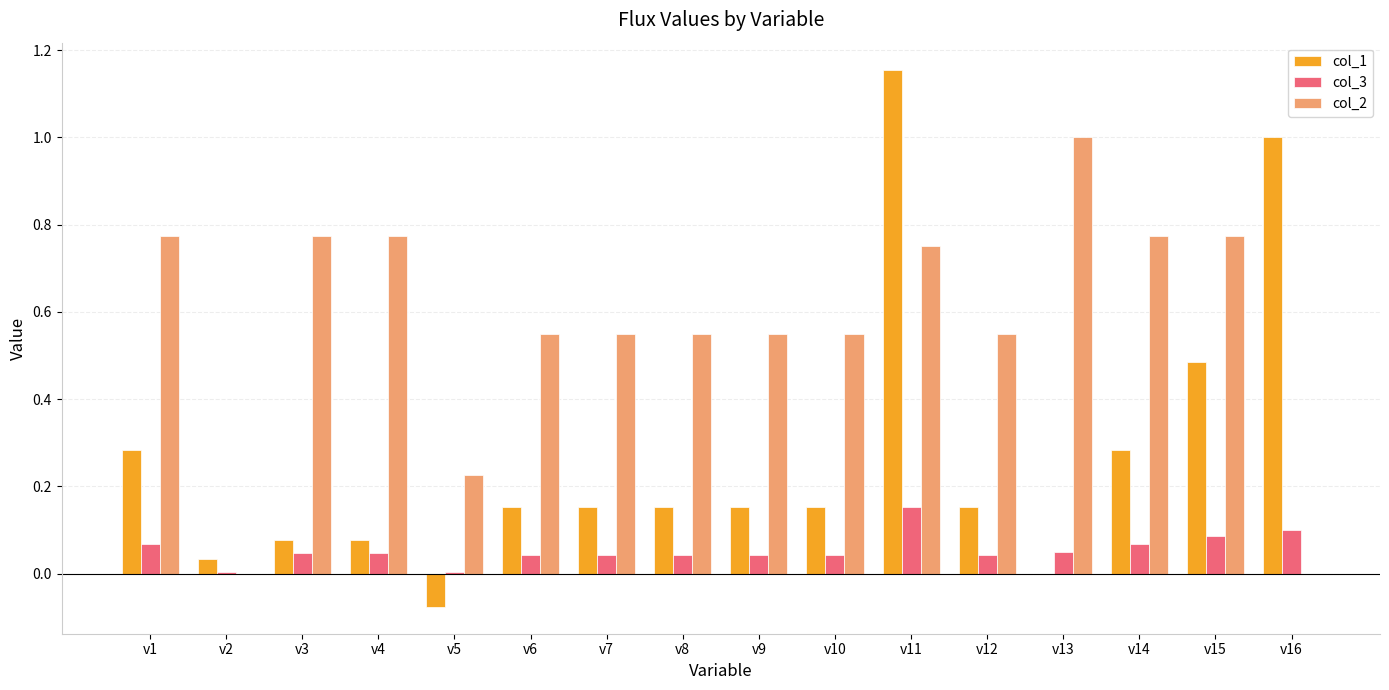

What is the sum of all col_3 values?

0.9